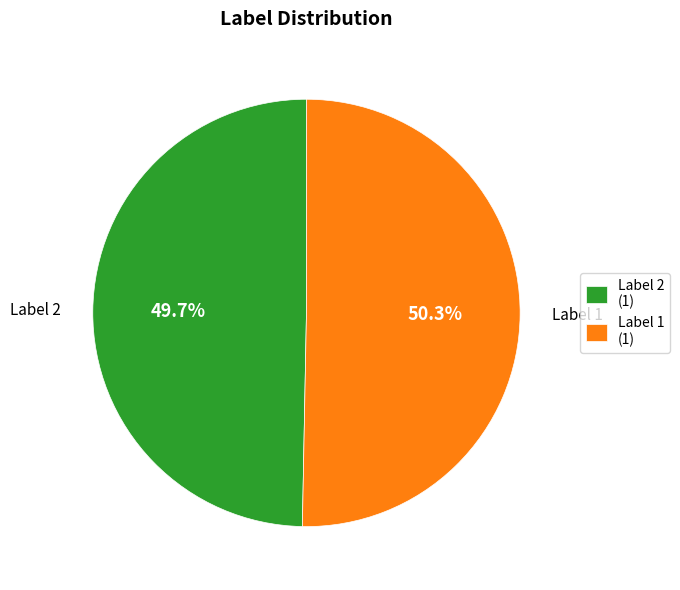

Between Label 2 and Label 1, which is larger?

Label 1